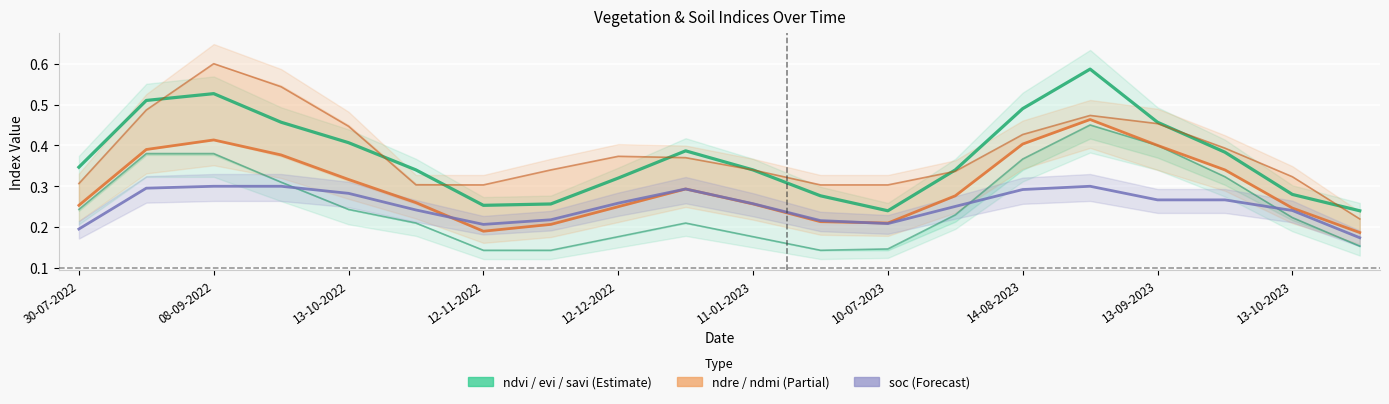

Is this an area chart (filled region under the line)?

No